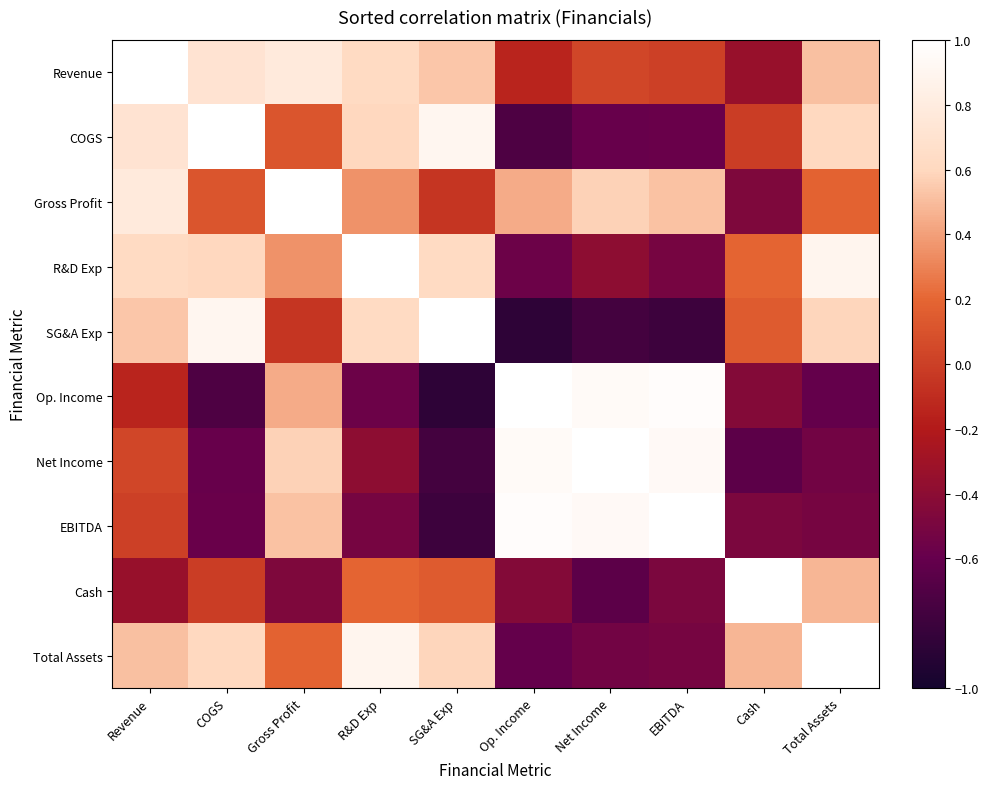

Count the number of categories in the chart.

10